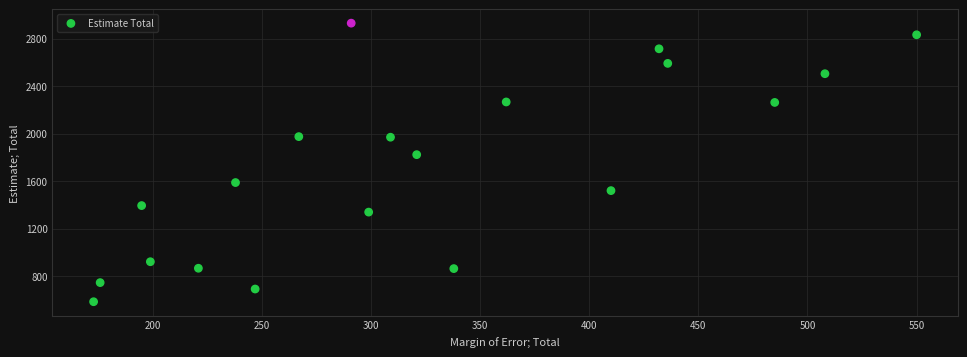

What is the range of X values (max minus min)?

377